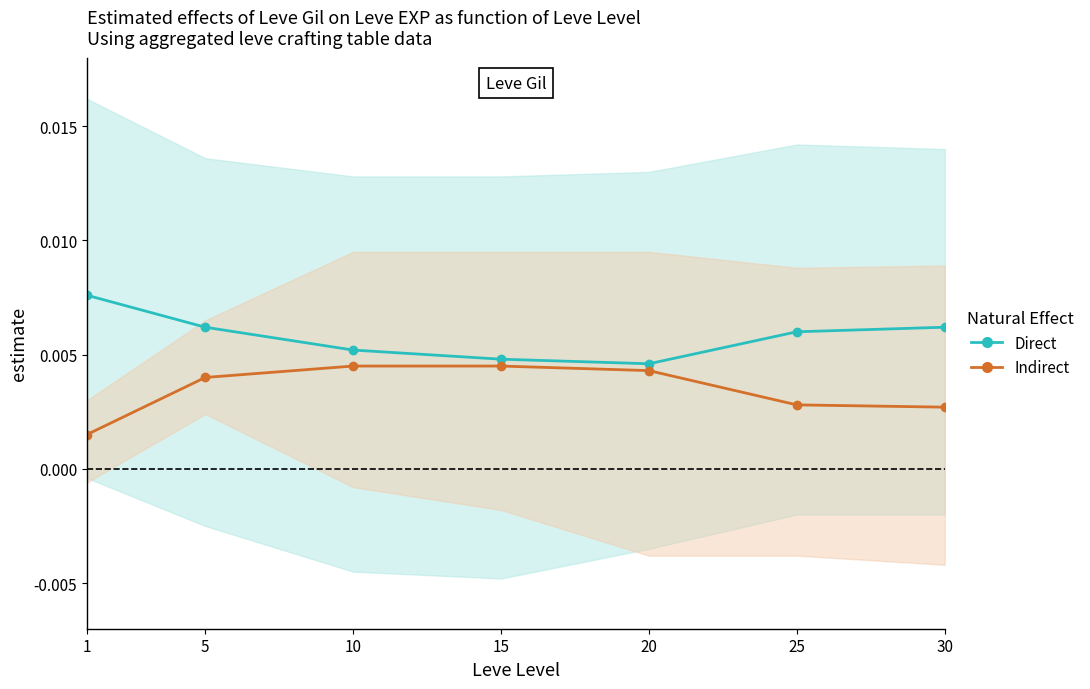

How many interior local valleys does the Direct series have?

1